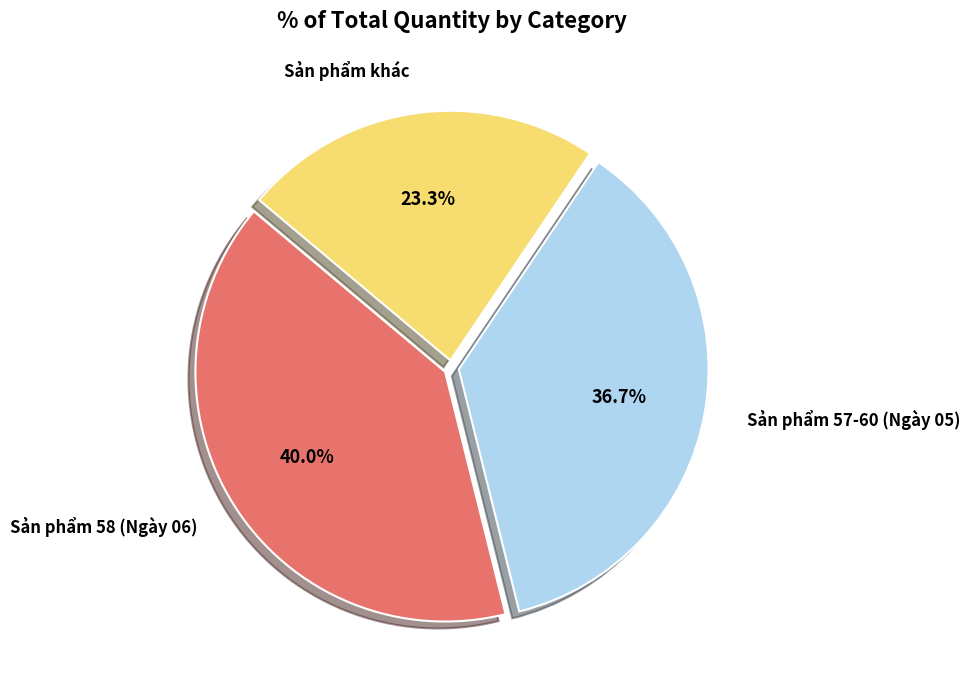

Is there a majority slice in this chart?

No